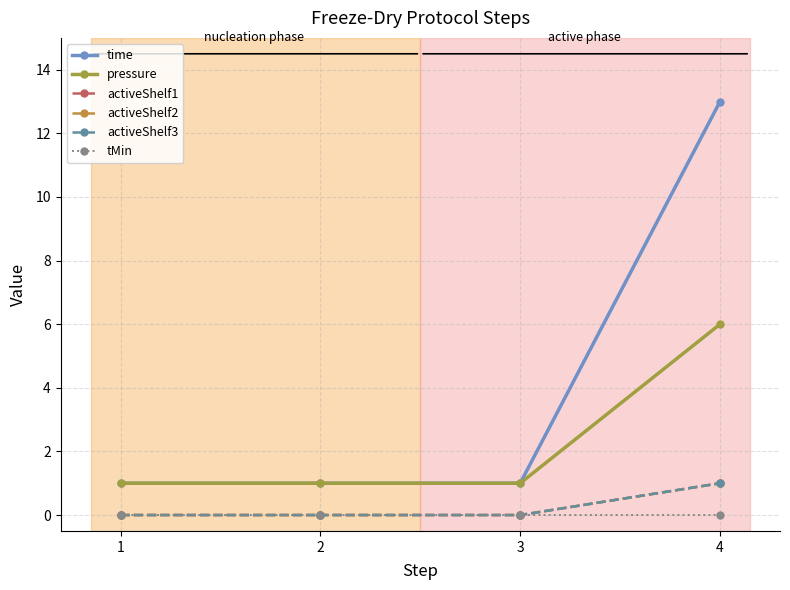

Which series has the largest total across all categories?

time